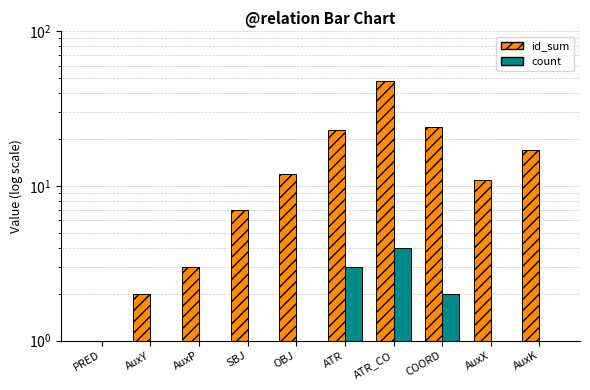

The count series shows 1 at SBJ. True or false?

False